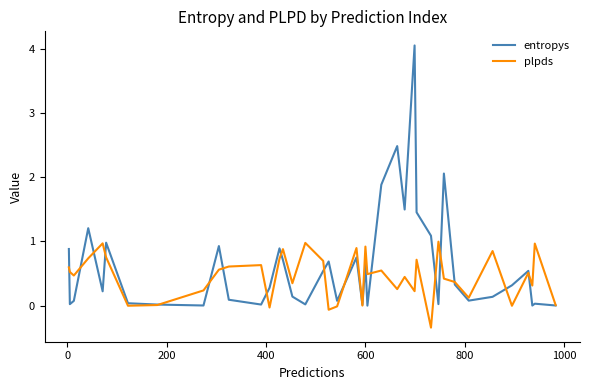

True or false: entropys has more than 0 interior local peaks.

True